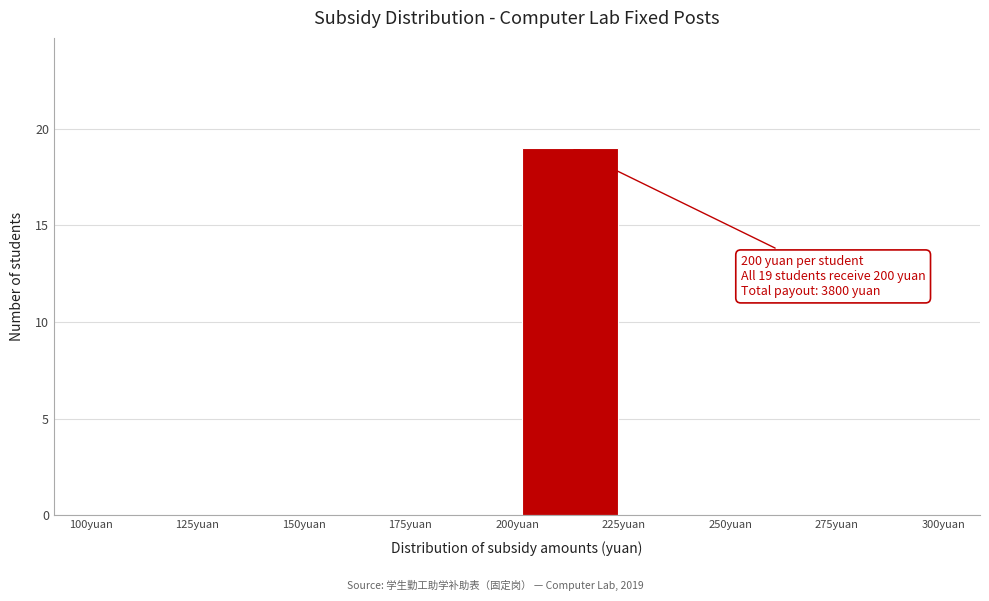

Which range on the x-axis has the tallest bar?

200 to 225